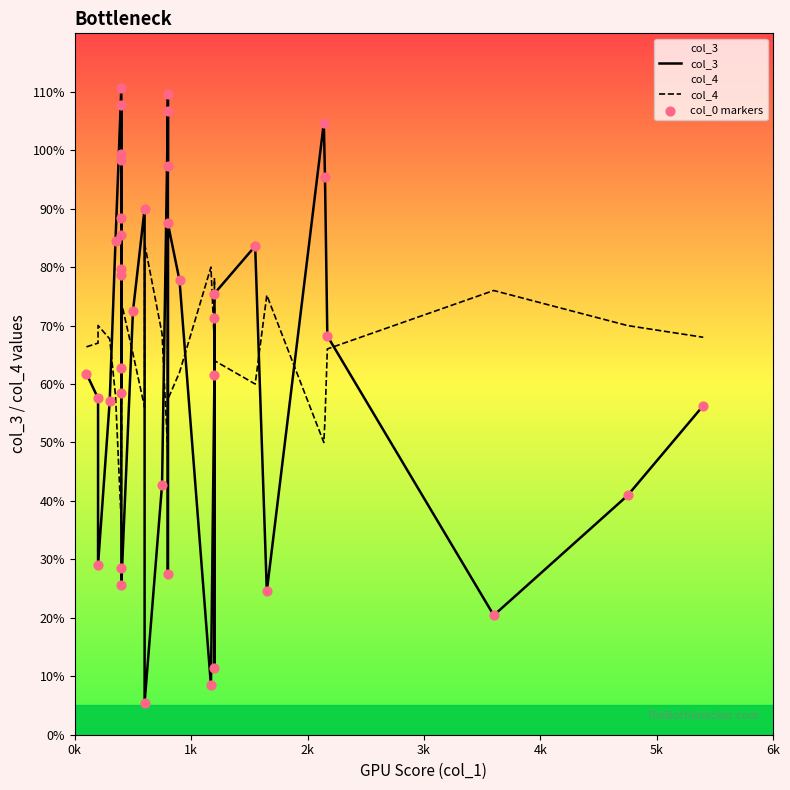

At how many categories does at least one series exceed 15?

40